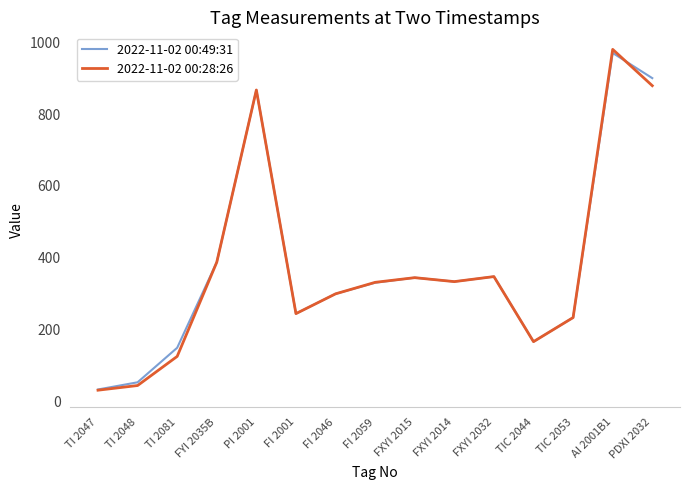

What is the spread (max minus min) of values at PDXI 2032?

21